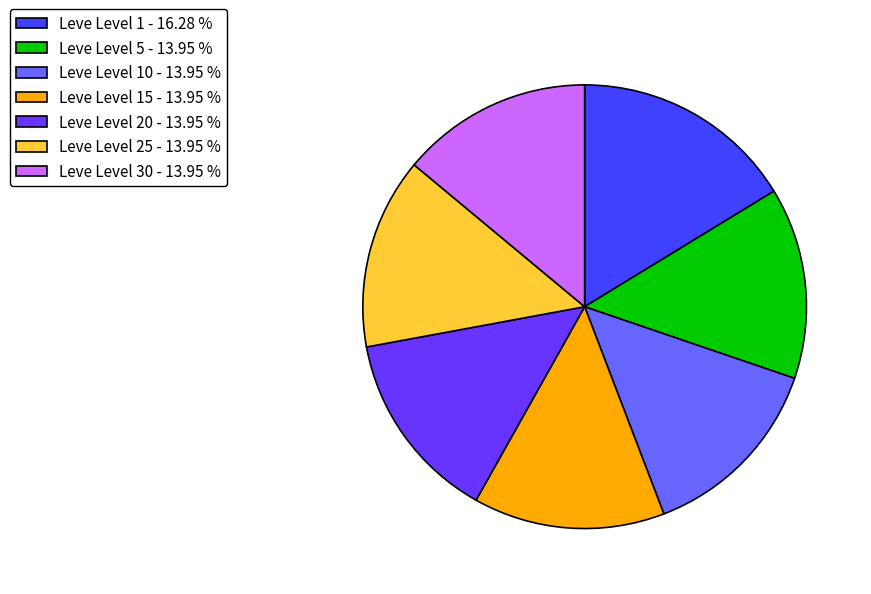

Is the sum of Leve Level 30 - 13.95 % and Leve Level 20 - 13.95 % greater than half?

No